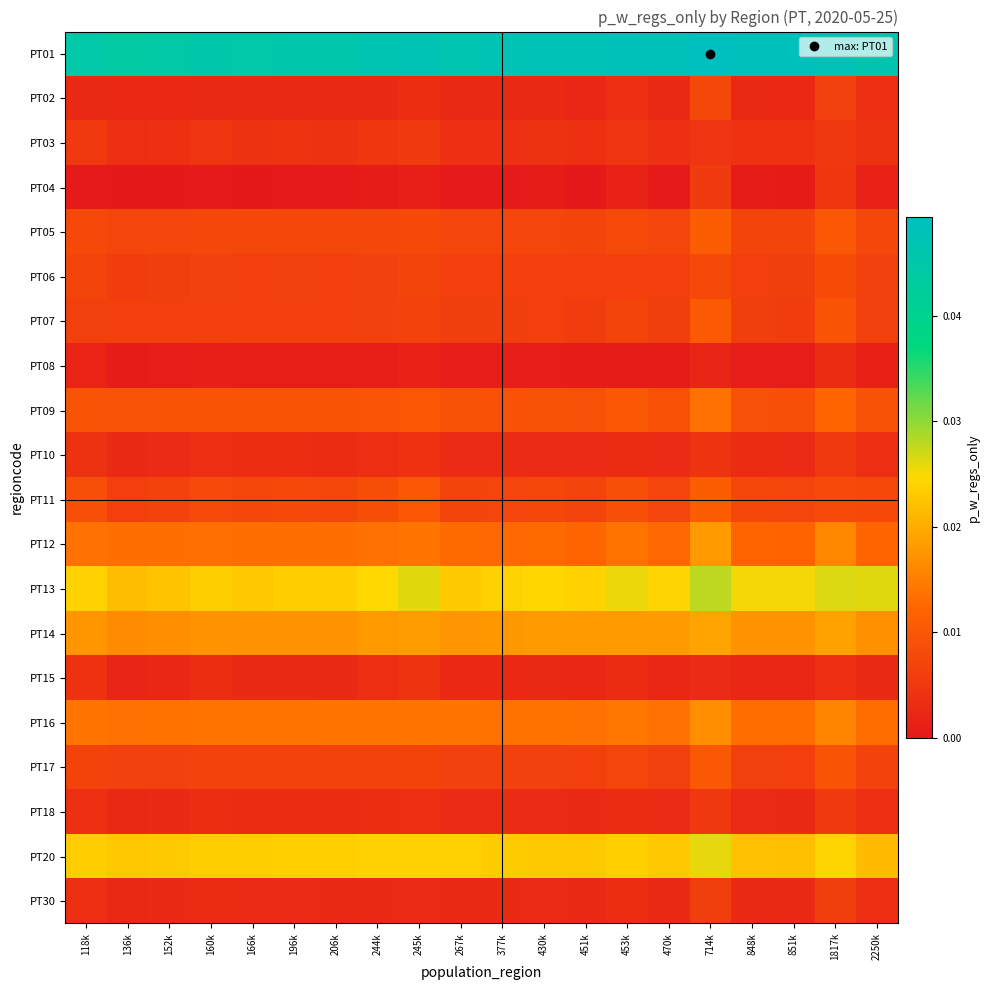

At 453k, list the series in order from smallest to largest.

PT08, PT04, PT10, PT15, PT18, PT30, PT02, PT03, PT06, PT07, PT17, PT05, PT11, PT09, PT12, PT16, PT14, PT20, PT13, PT01